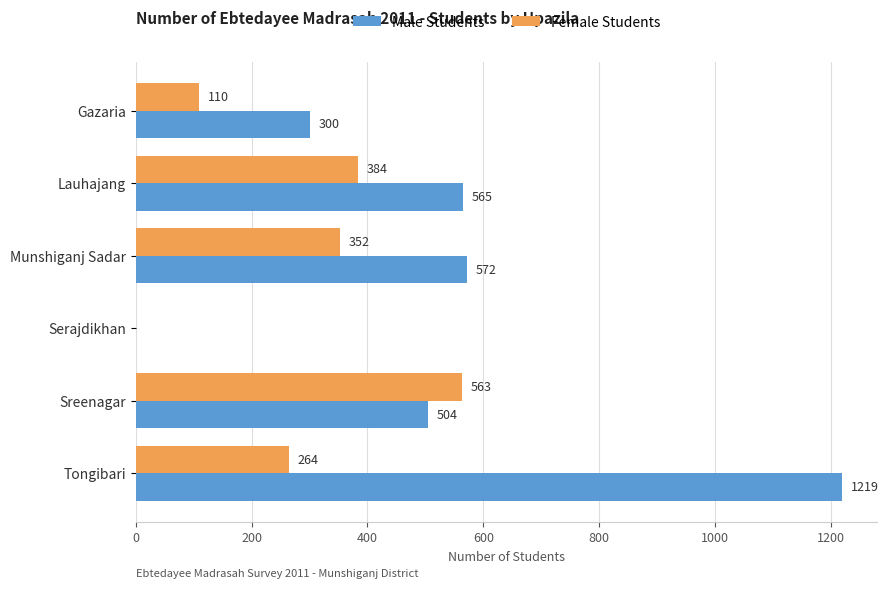

What is the maximum value for Female Students?

563